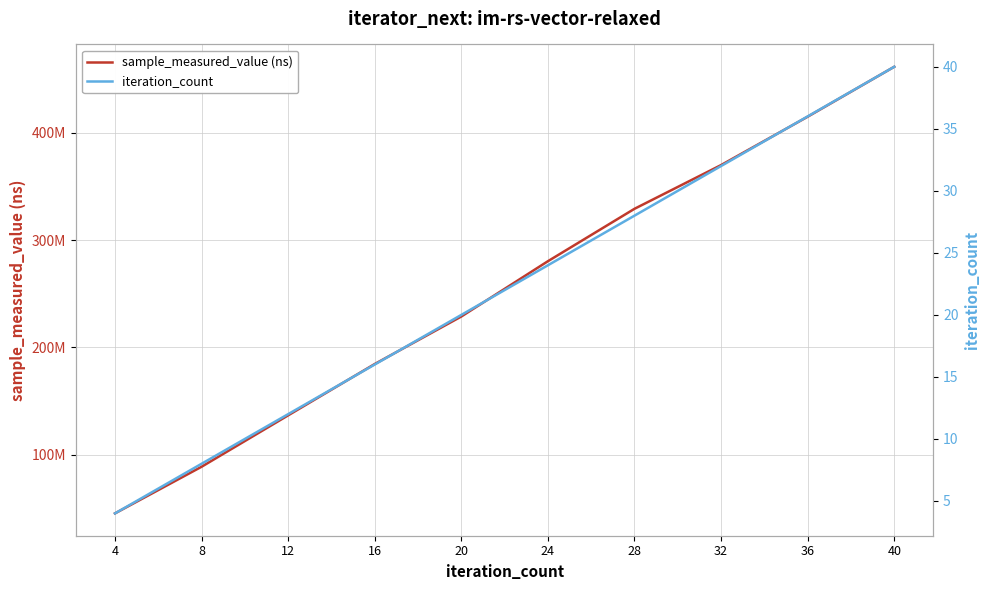

Which category has the highest value in the sample_measured_value (ns) series?

40